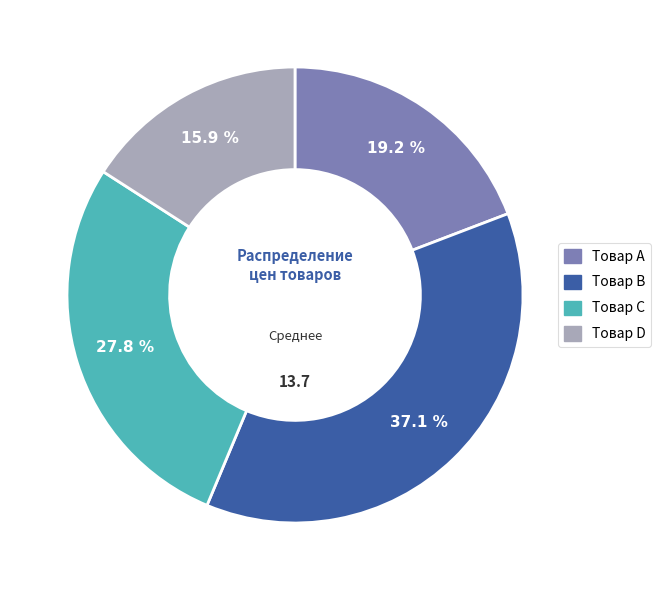

The Товар D slice represents 22% of the pie. True or false?

False